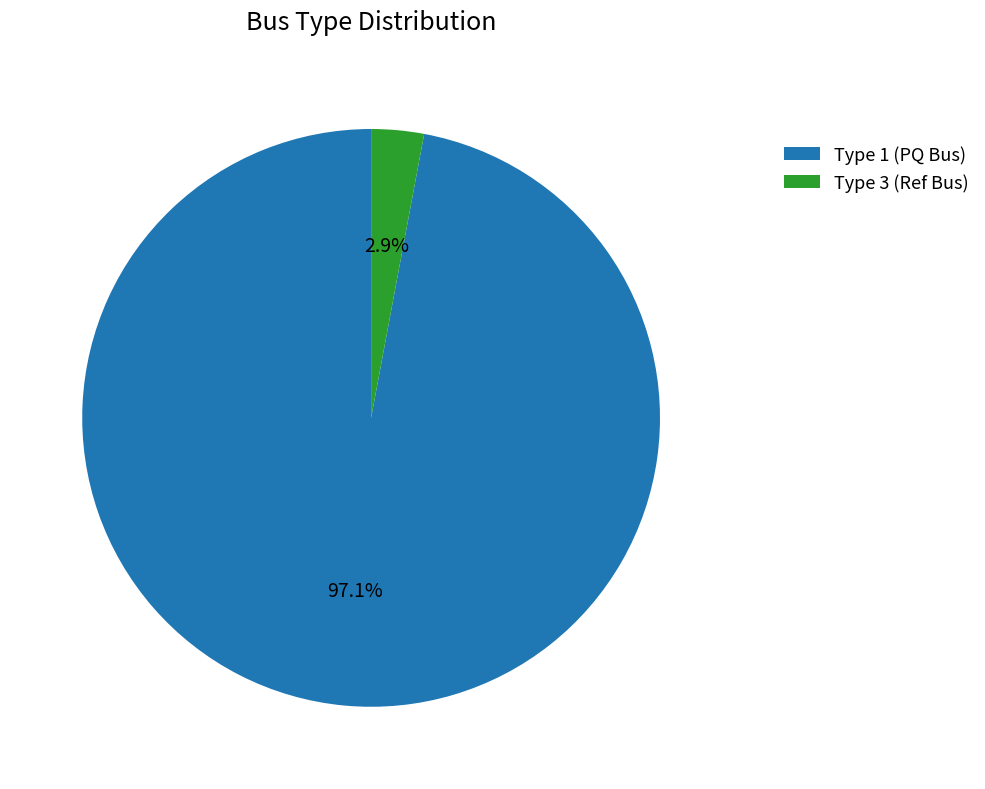

Rank the categories by value from lowest to highest.

Type 3 (Ref Bus), Type 1 (PQ Bus)